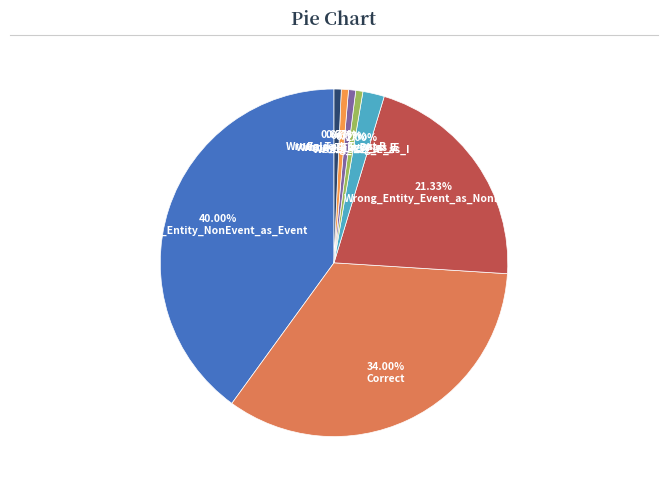

Which slice is the smallest?

Wrong_Tag_I_as_E